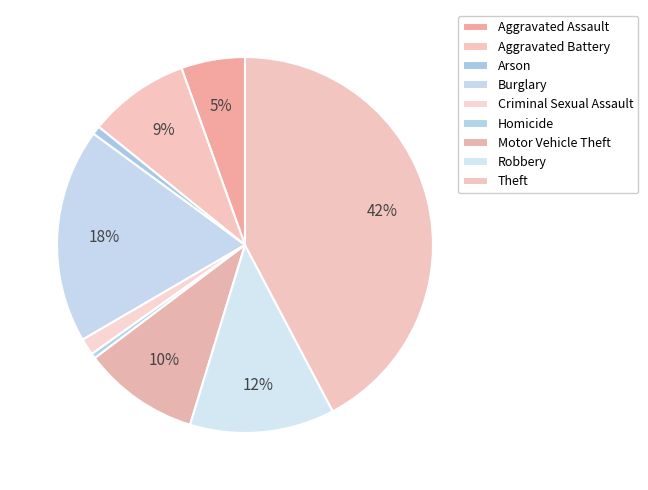

Count the number of slices in the pie.

9